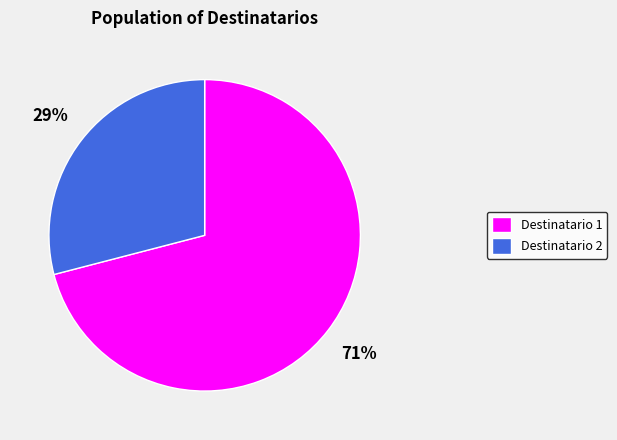

Which slice is the largest?

Destinatario 1